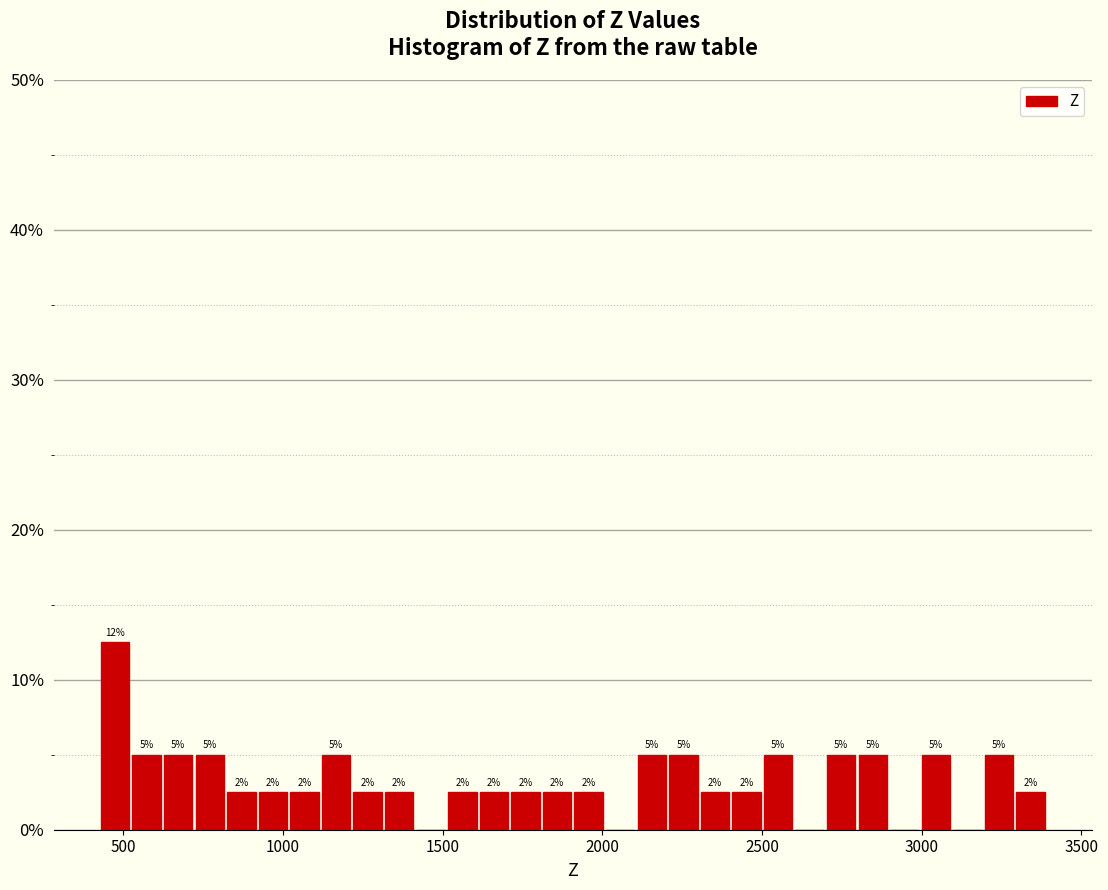

Read against the x-axis, roughly where is the centre of the tallest bar?

450